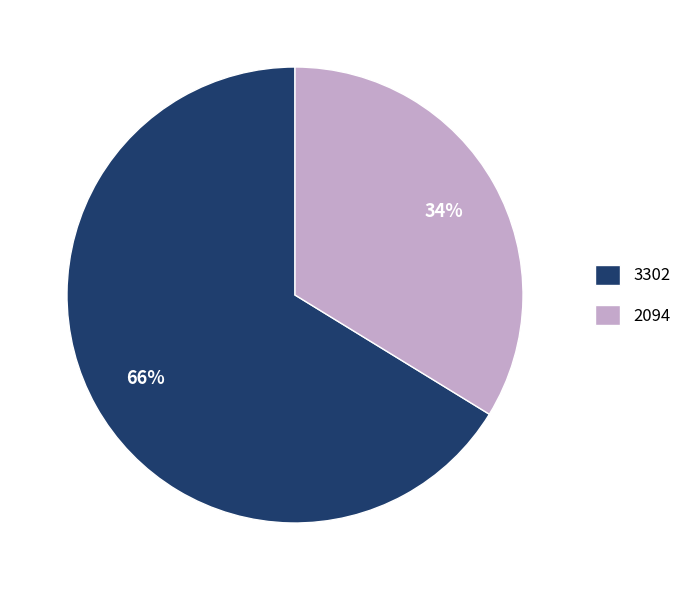

Which slice is the largest?

3302